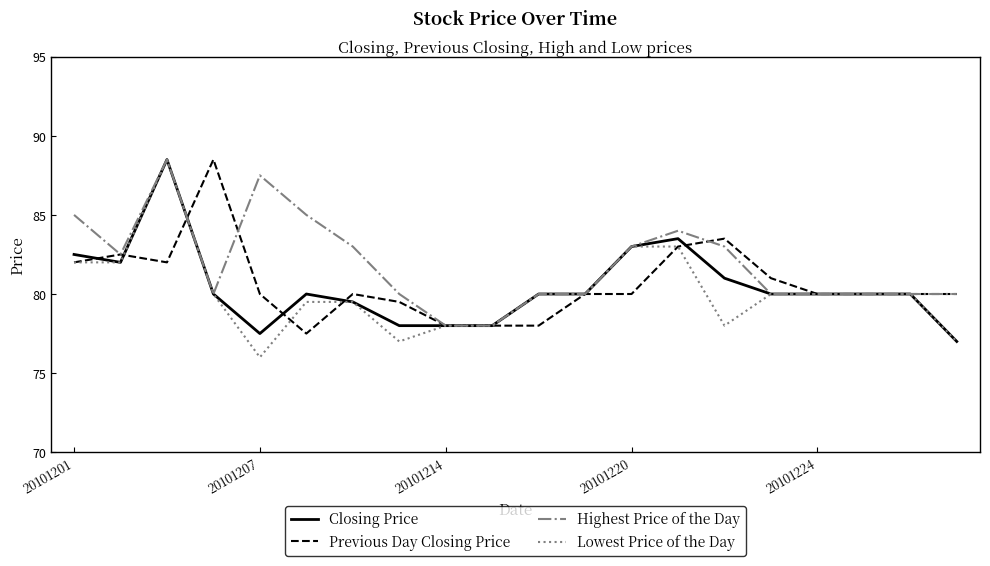

Which series has the largest total across all categories?

Highest Price of the Day